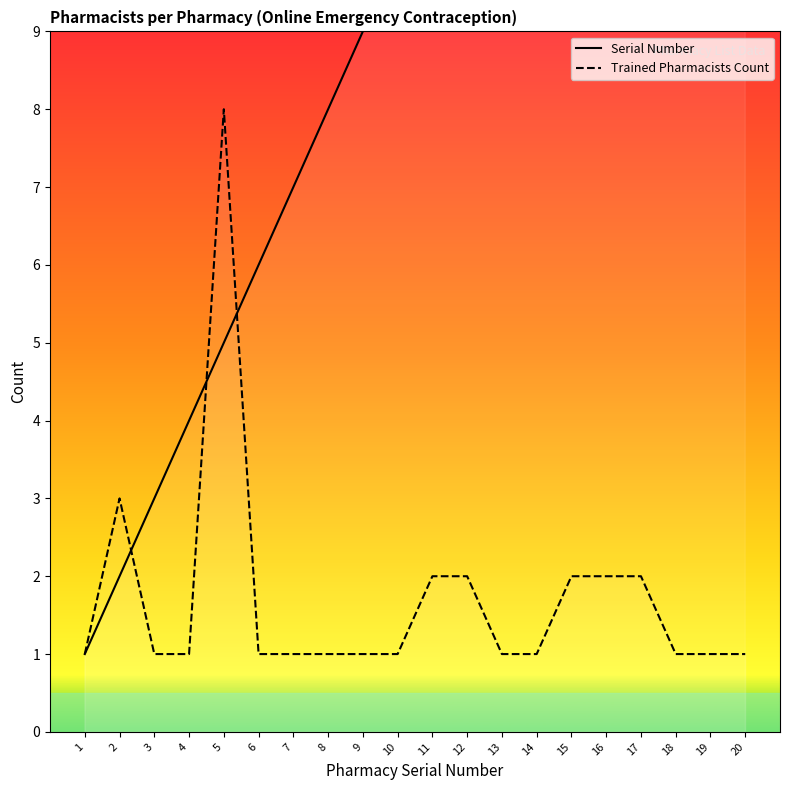

What is the difference between the second highest and second lowest values in the Serial Number series?

17